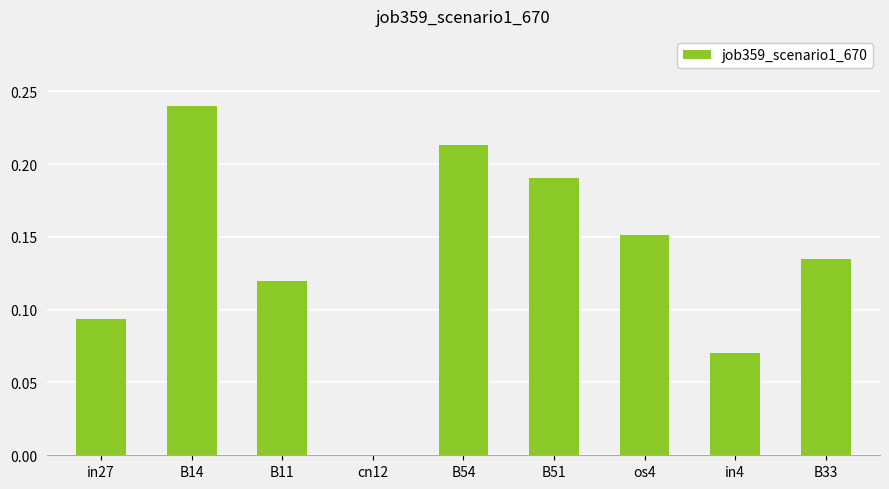

Between cn12 and B51, which is larger?

B51